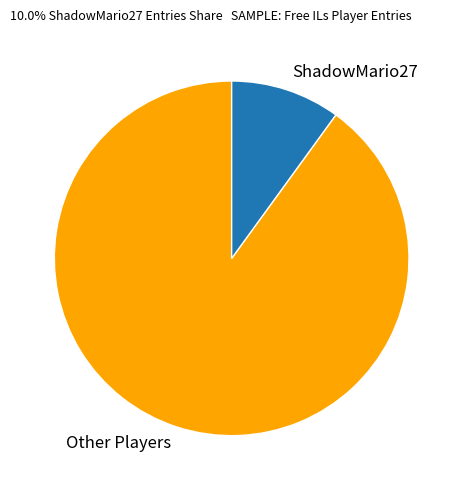

True or false: Other Players accounts for 96% of the total.

False